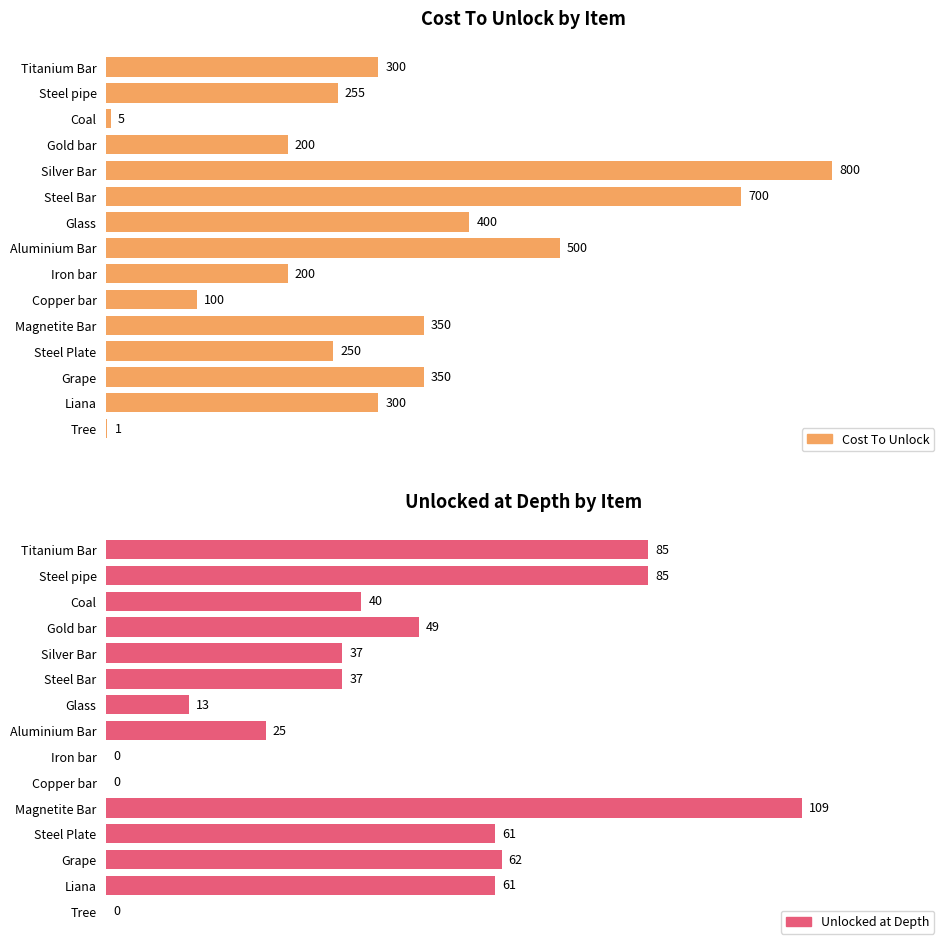

Which series changed the most between Steel pipe and Copper bar?

Cost To Unlock